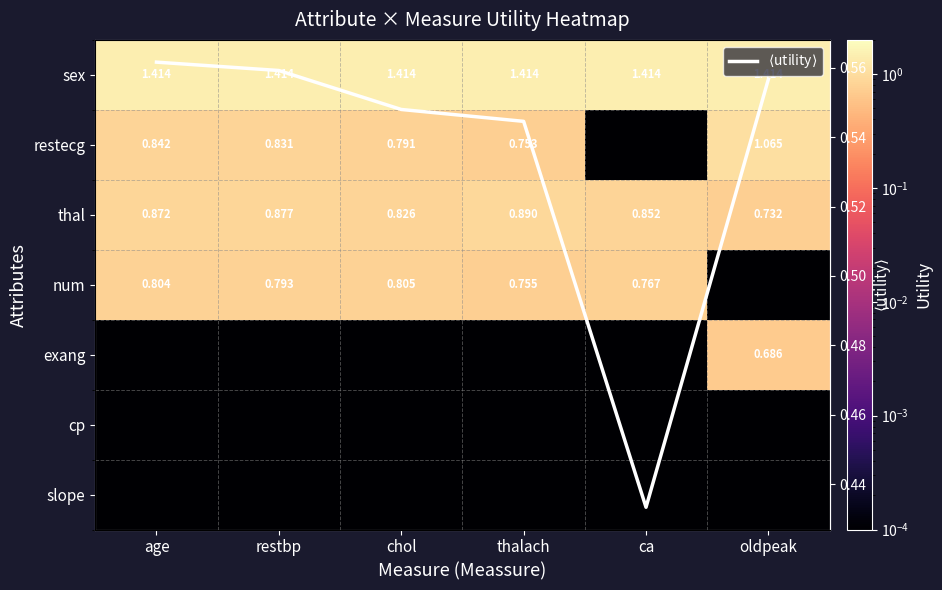

Which category has the lowest value in the thal series?

oldpeak